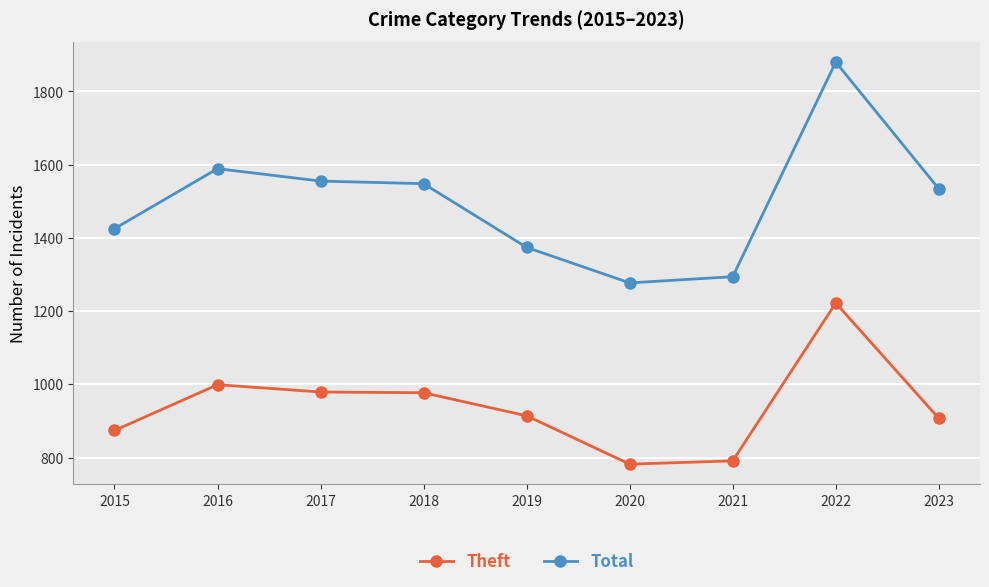

At which label is Theft closest to 1002?

2016